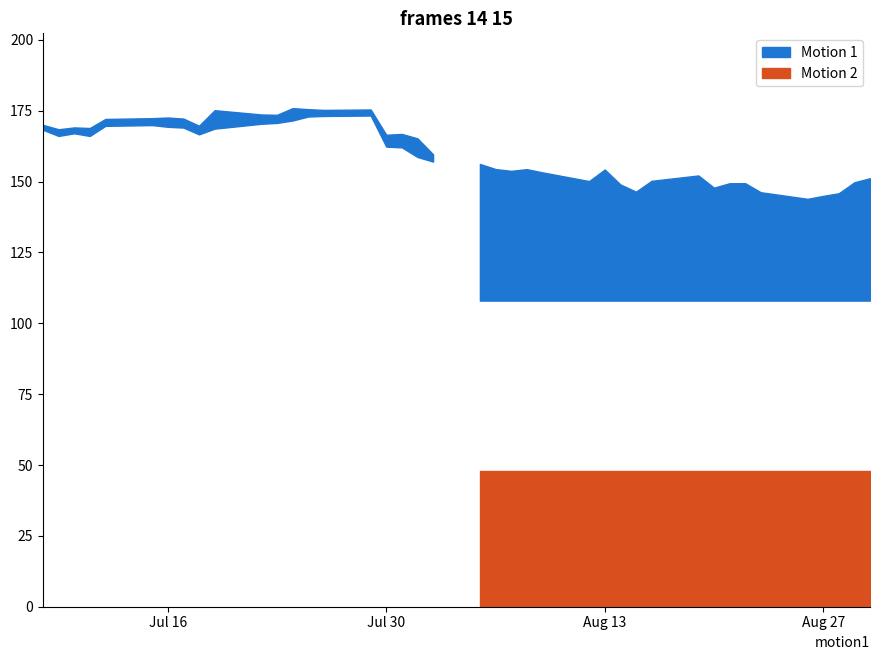

What is the total value across all series at 2019-08-08?

306.7